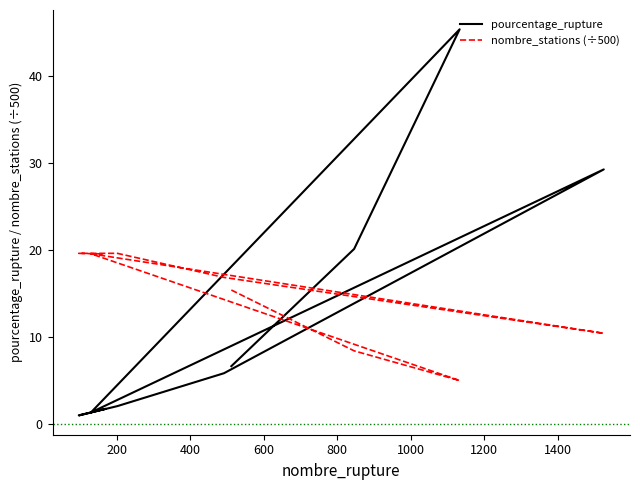

What is the difference between the nombre_stations (÷500) values at 1000 and 1400?

2.8